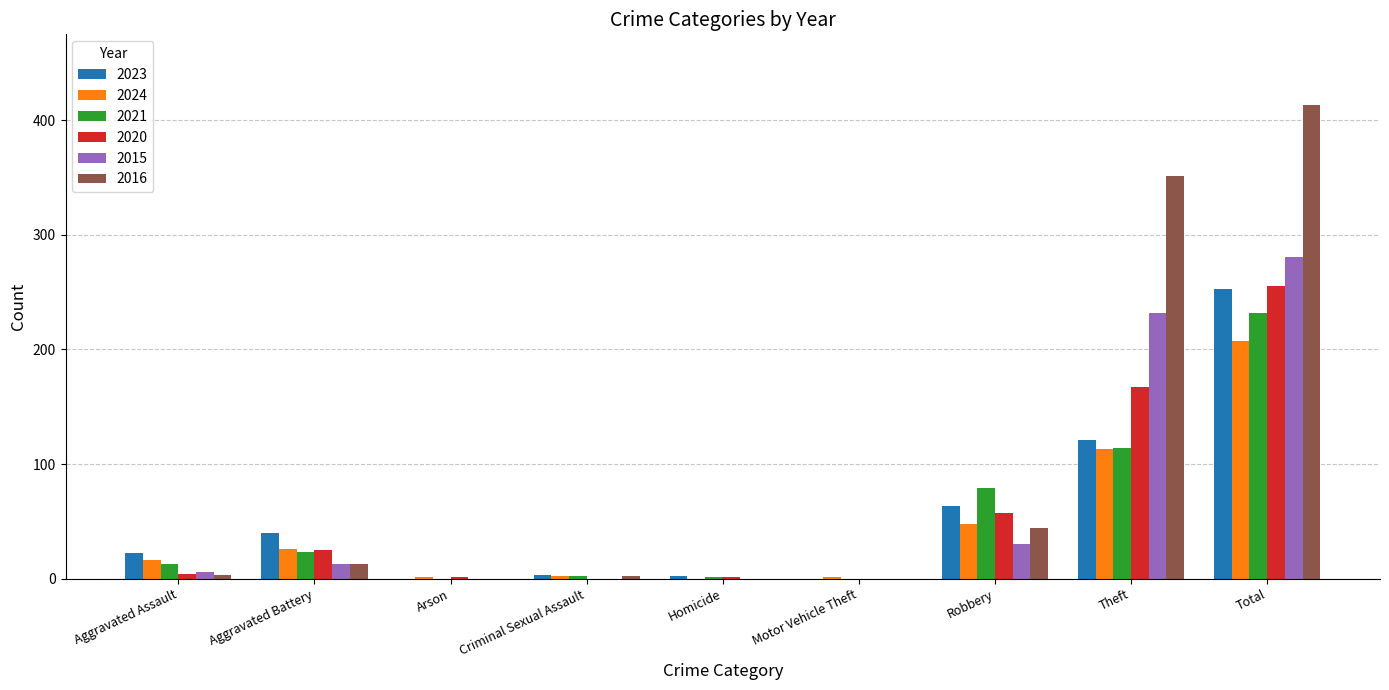

Is it true that 2020 equals 0 at Motor Vehicle Theft?

True